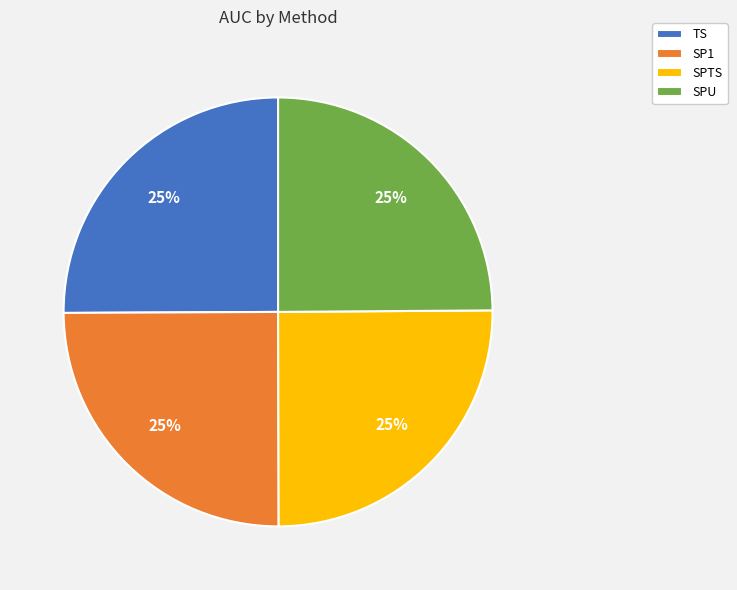

The SP1 slice represents 32% of the pie. True or false?

False